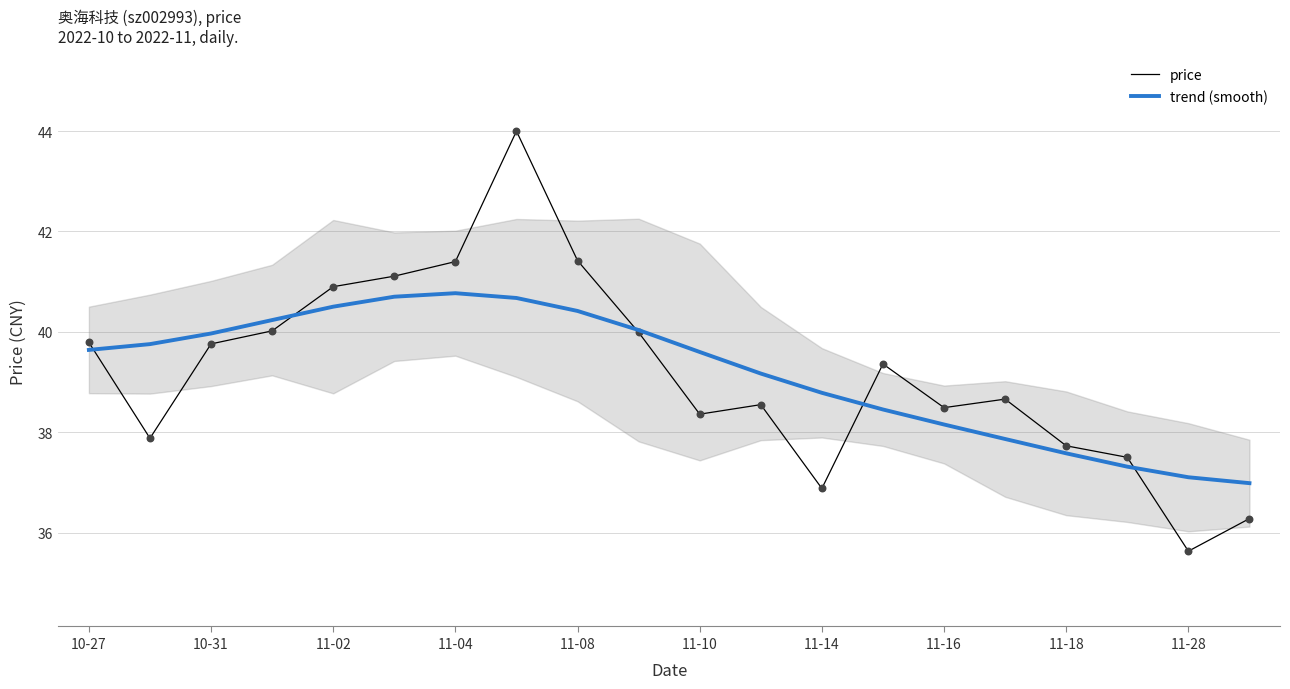

Which series contains the highest Y value?

price